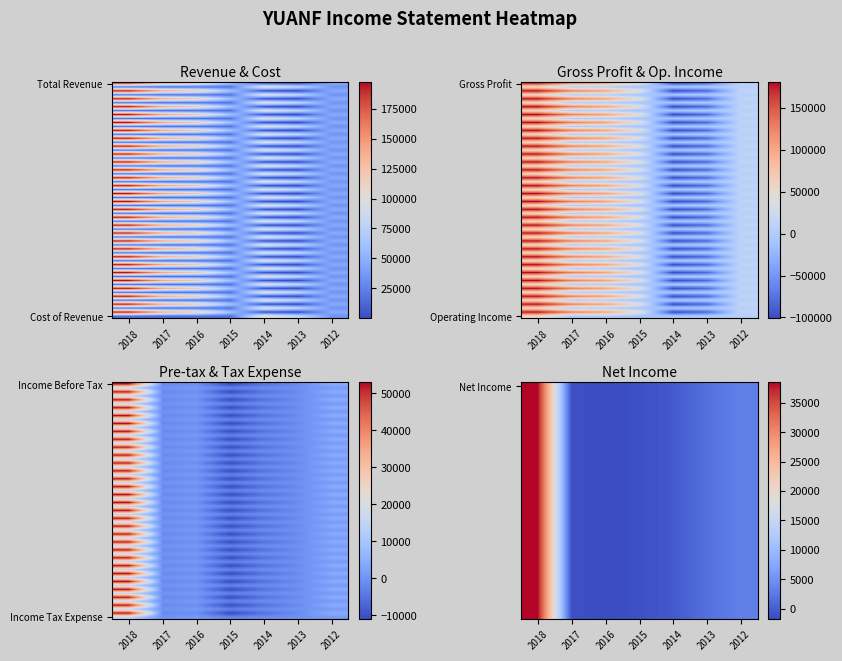

What is the maximum value for Income Tax Expense?

14500